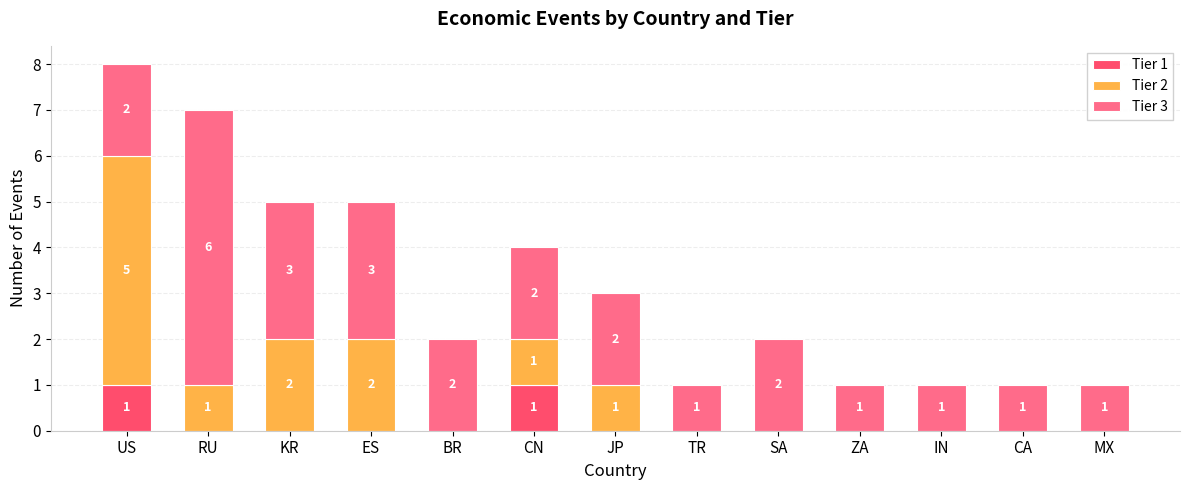

What is the total value across all series at MX?

1